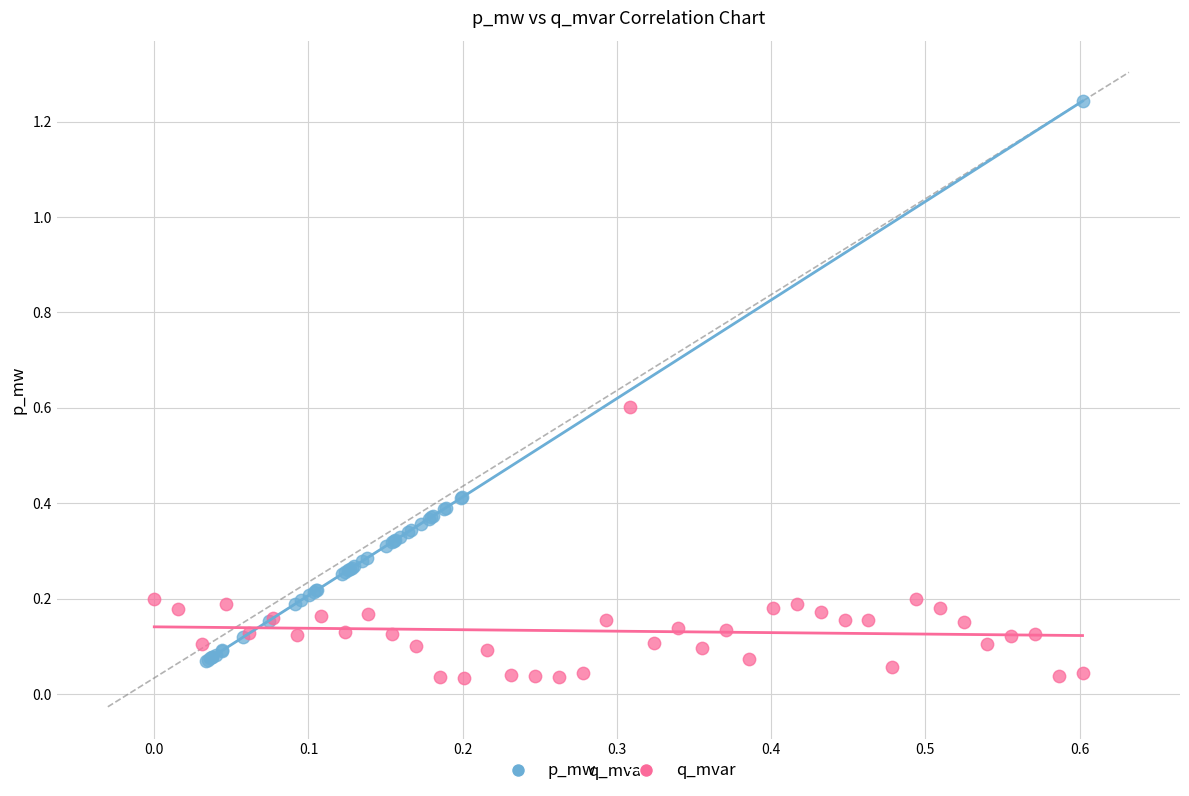

Which series reaches the maximum Y coordinate?

p_mw